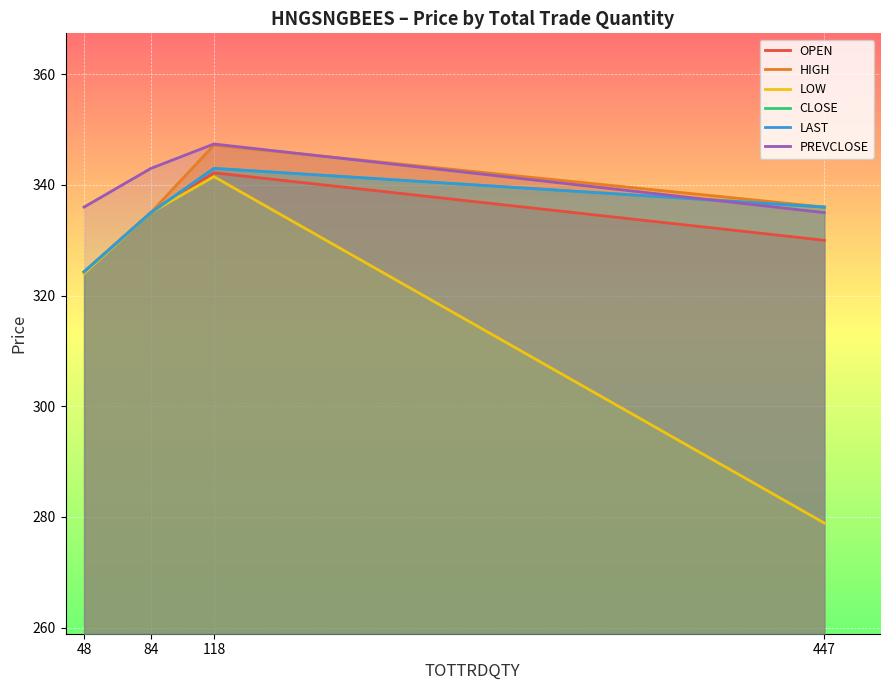

How many lines are shown in the chart?

6